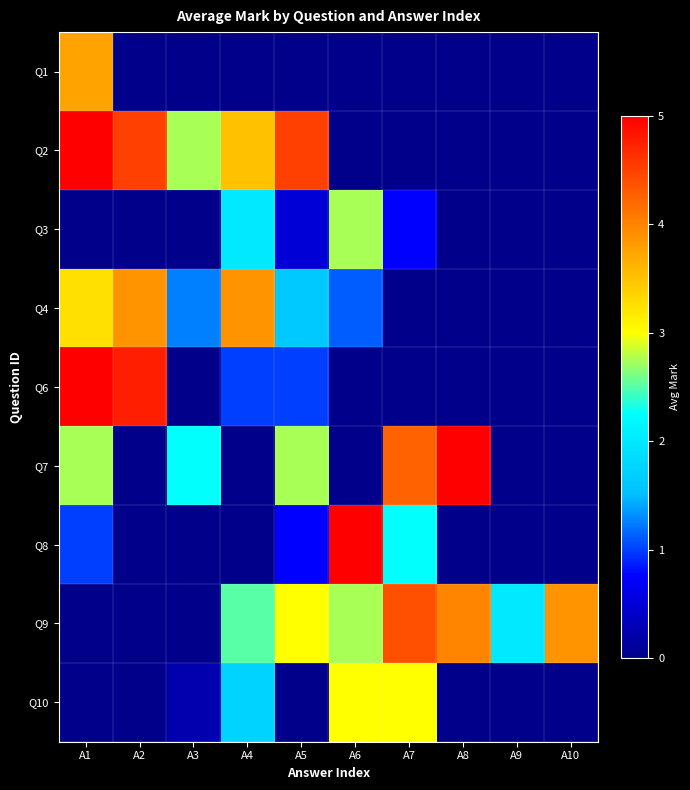

What is the spread (max minus min) of values at A5?

4.5